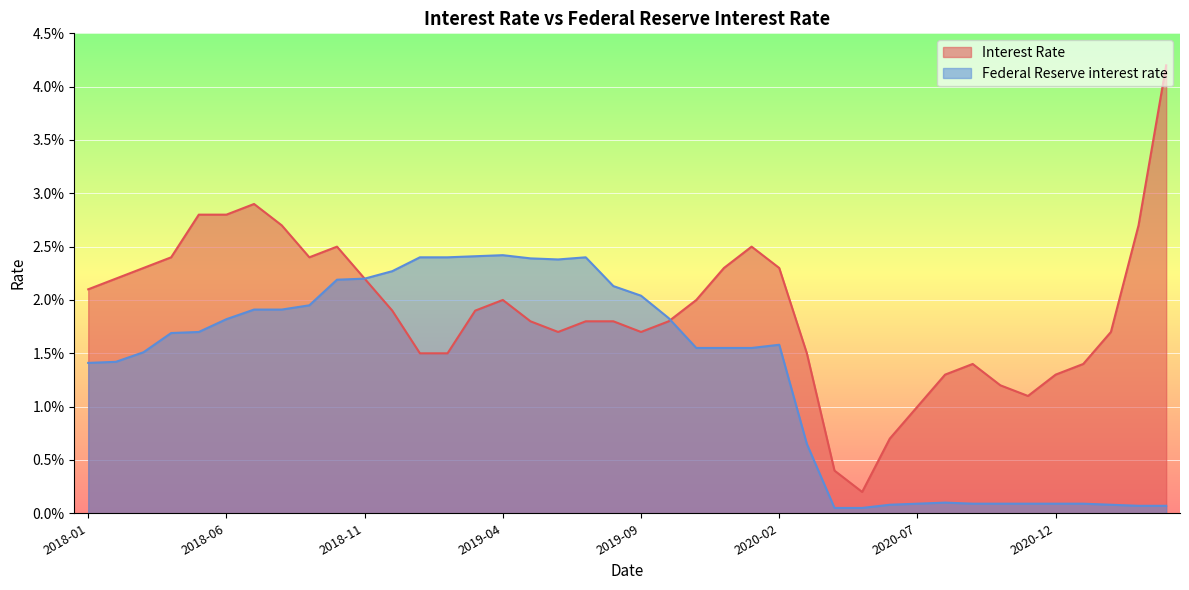

The value of Federal Reserve interest rate at 2020-03-01 is 0.0. True or false?

True